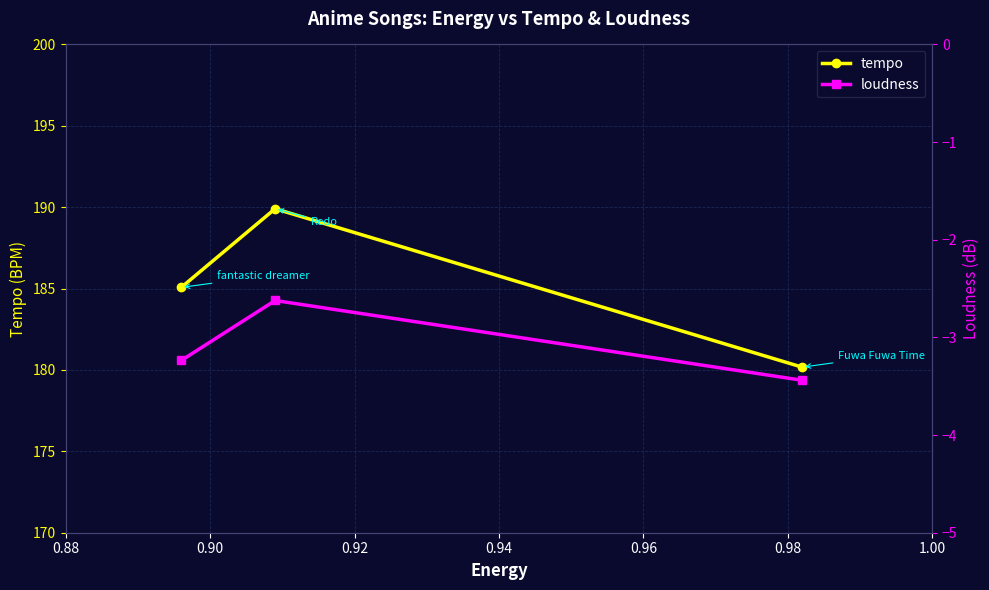

Rank the series by their average value, from lowest to highest.

loudness, tempo